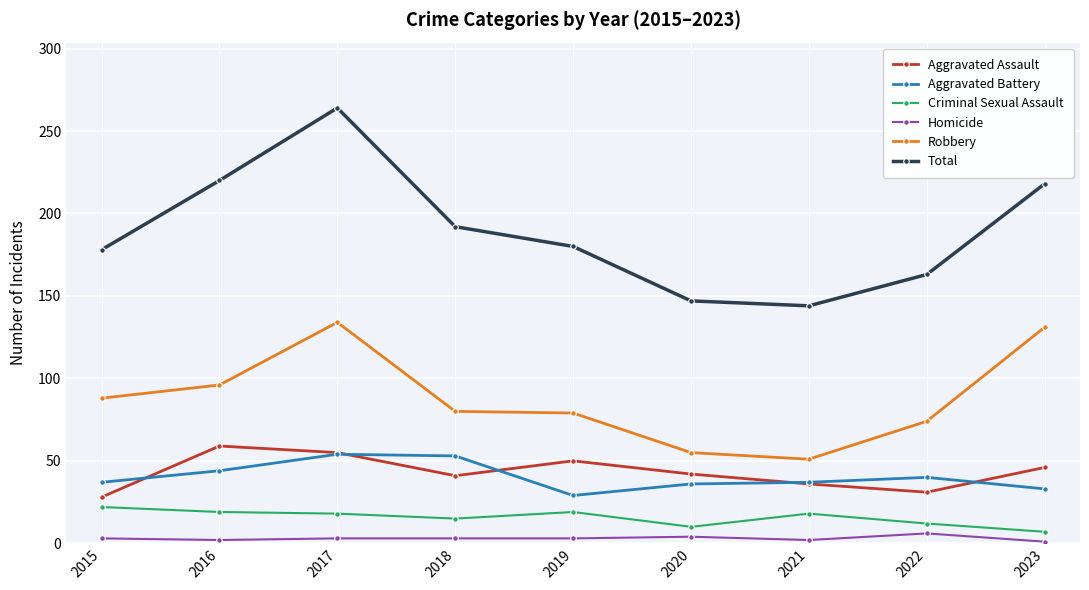

Which category has the lowest value in the Criminal Sexual Assault series?

2023